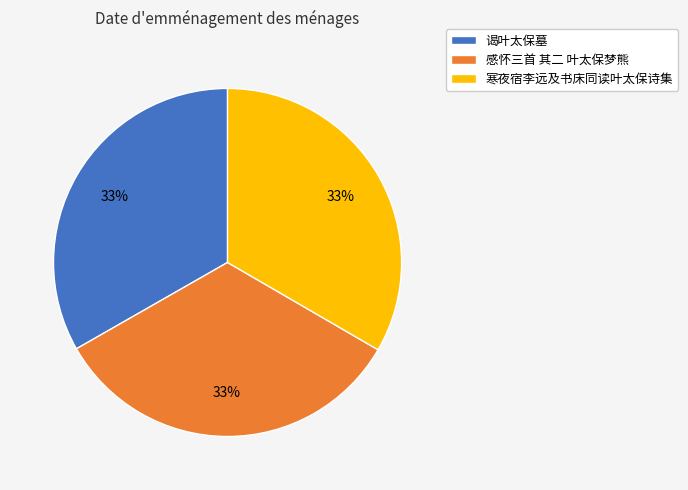

Is the sum of 感怀三首 其二 叶太保梦熊 and 谒叶太保墓 greater than half?

Yes